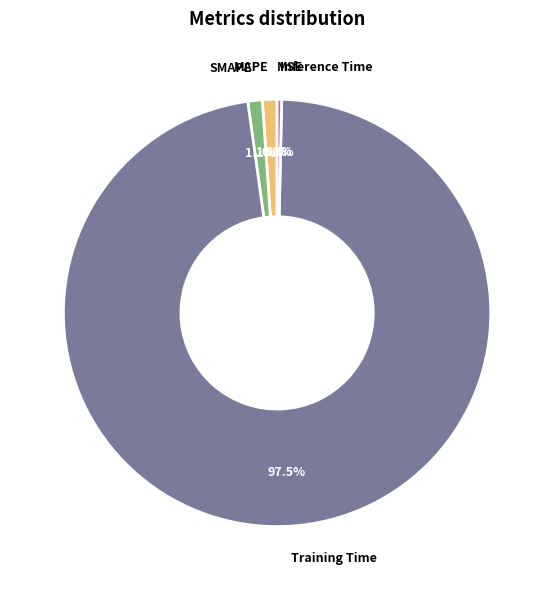

Count the number of slices in the pie.

5